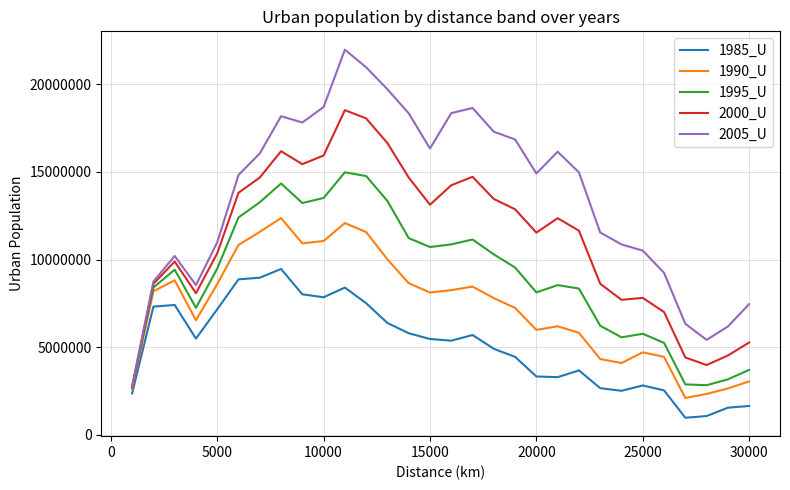

Which series has the largest range (max minus min)?

2005_U